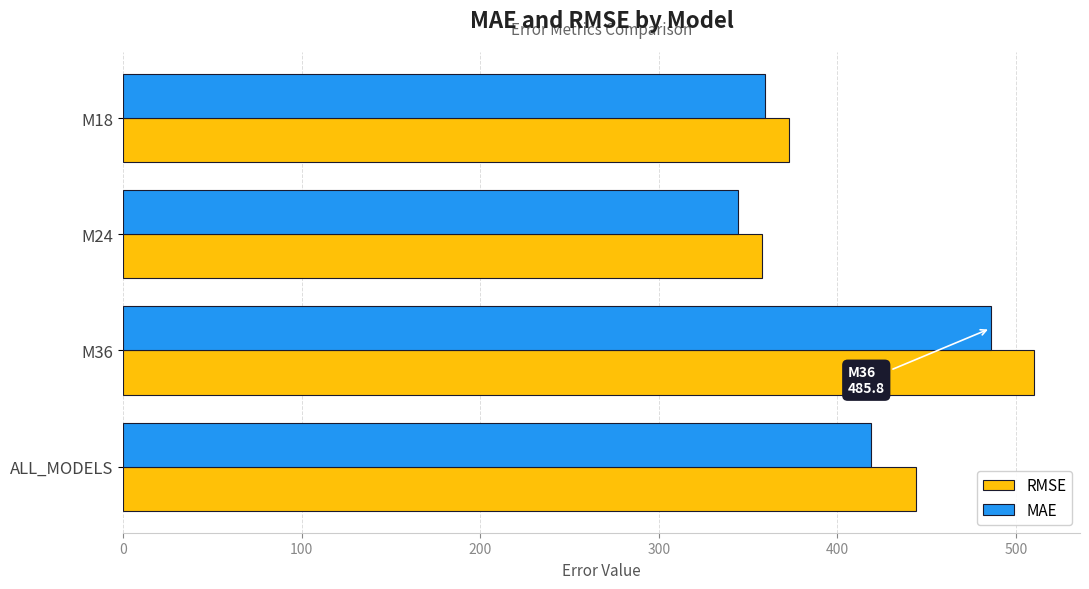

Between M18 and ALL_MODELS, which series saw the biggest shift?

RMSE